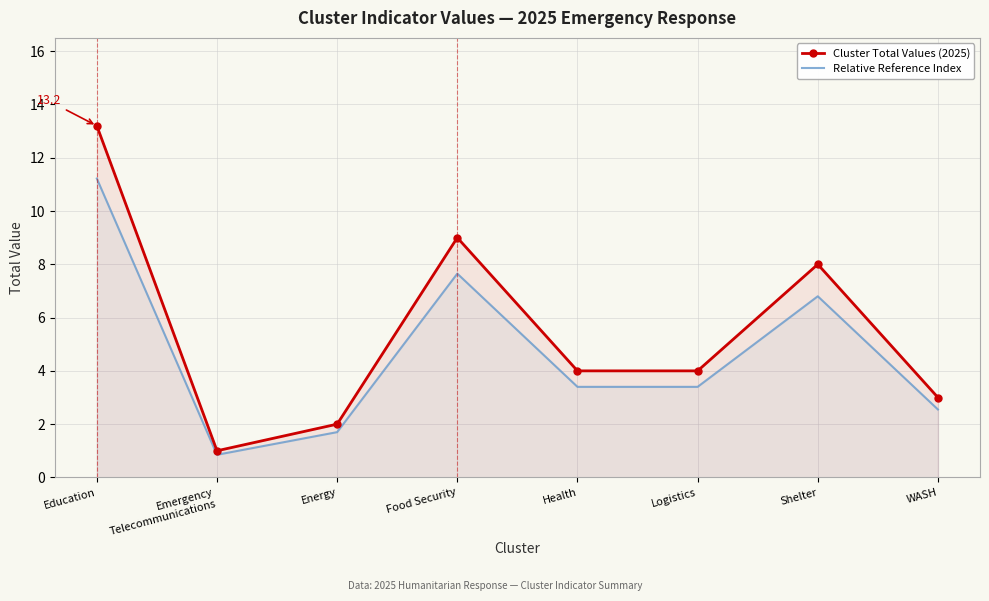

True or false: Relative Reference Index and Cluster Total Values (2025) intersect in this chart.

False